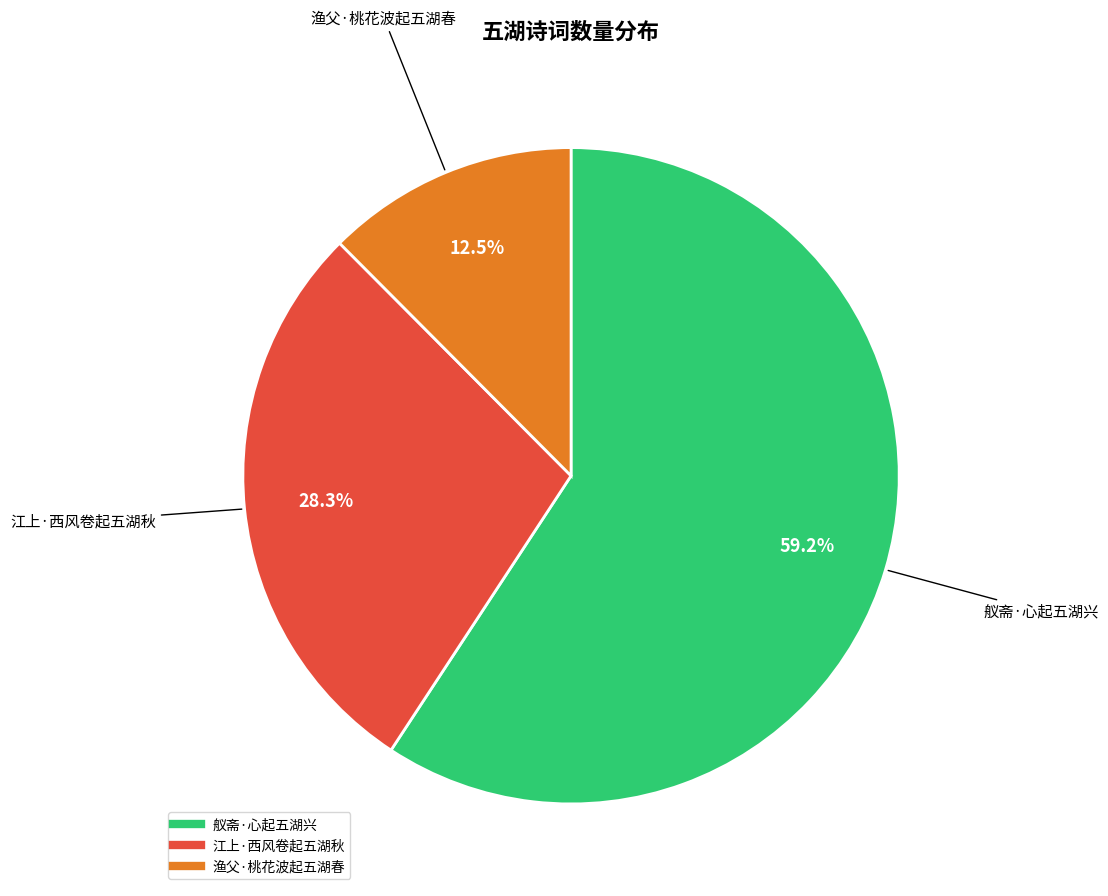

What is the ratio of the value at 舣斋·心起五湖兴 to the value at 江上·西风卷起五湖秋?

2.1